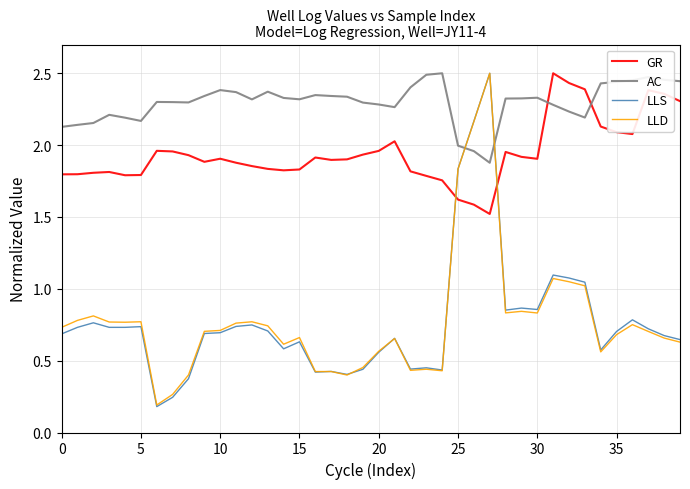

Which series ends up on top after the final intersection of LLD and GR?

GR